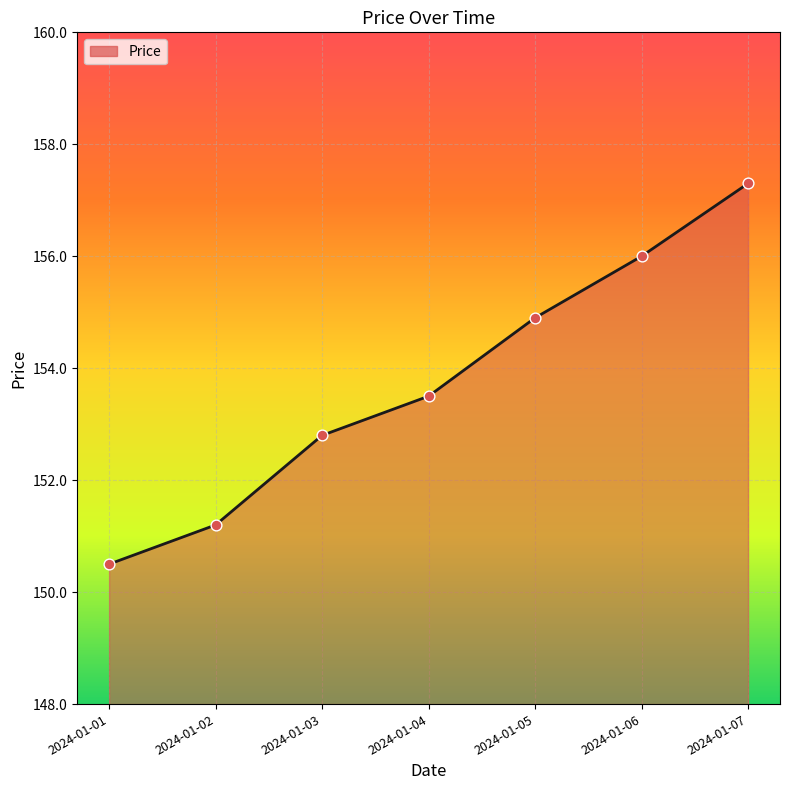

Between 2024-01-05 and 2024-01-04, which is larger?

2024-01-05